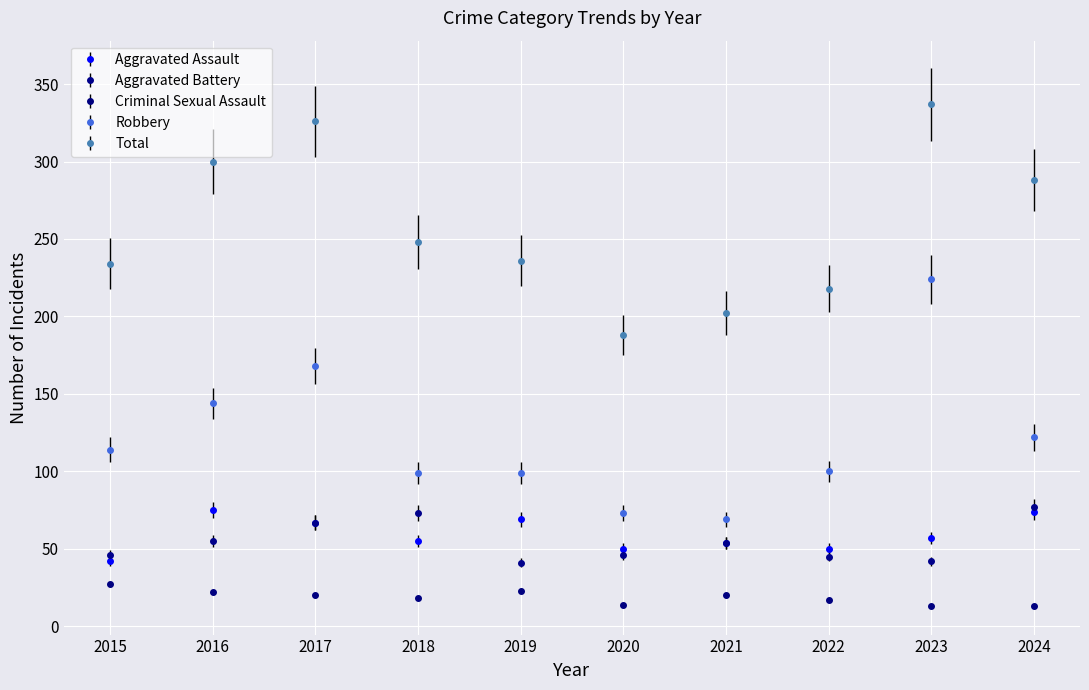

What value does the Aggravated Battery series have at 2019?

41